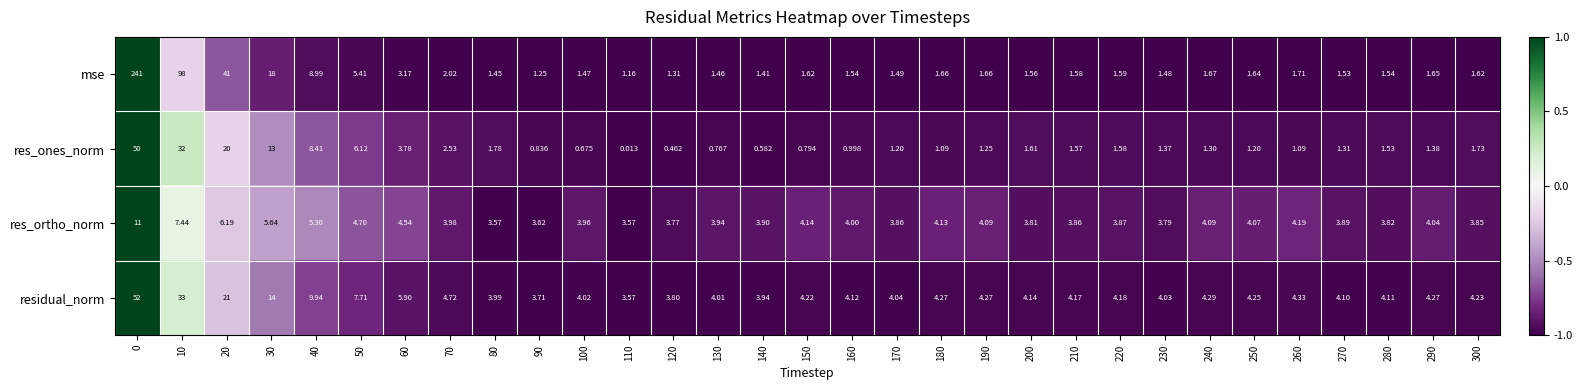

Which series has the widest spread of values?

mse